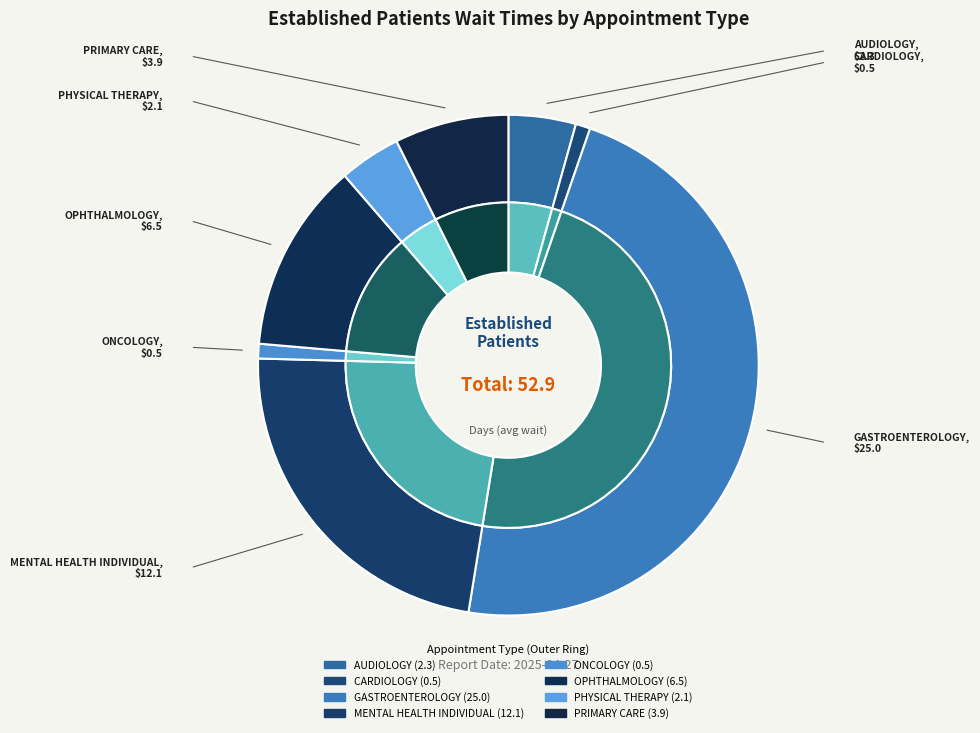

Which slice is the largest?

GASTROENTEROLOGY